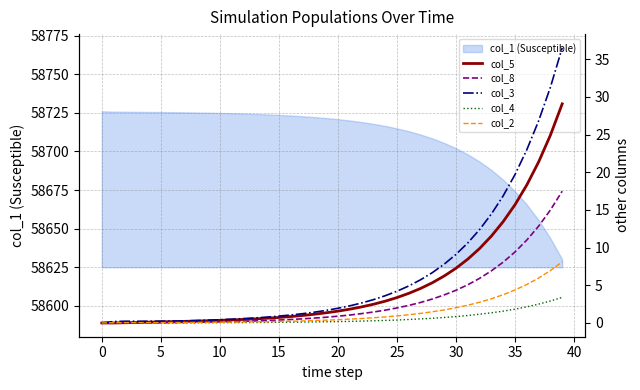

Which series has the largest total across all categories?

col_3